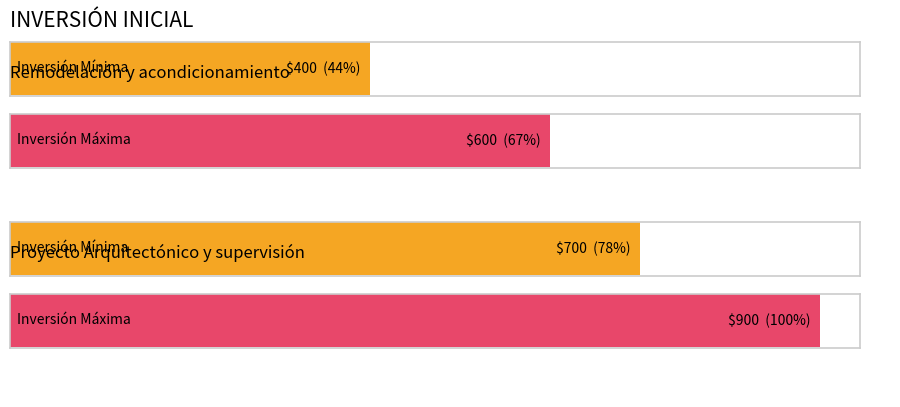

At which label is Inversión Máxima closest to 750?

Remodelación y acondicionamiento